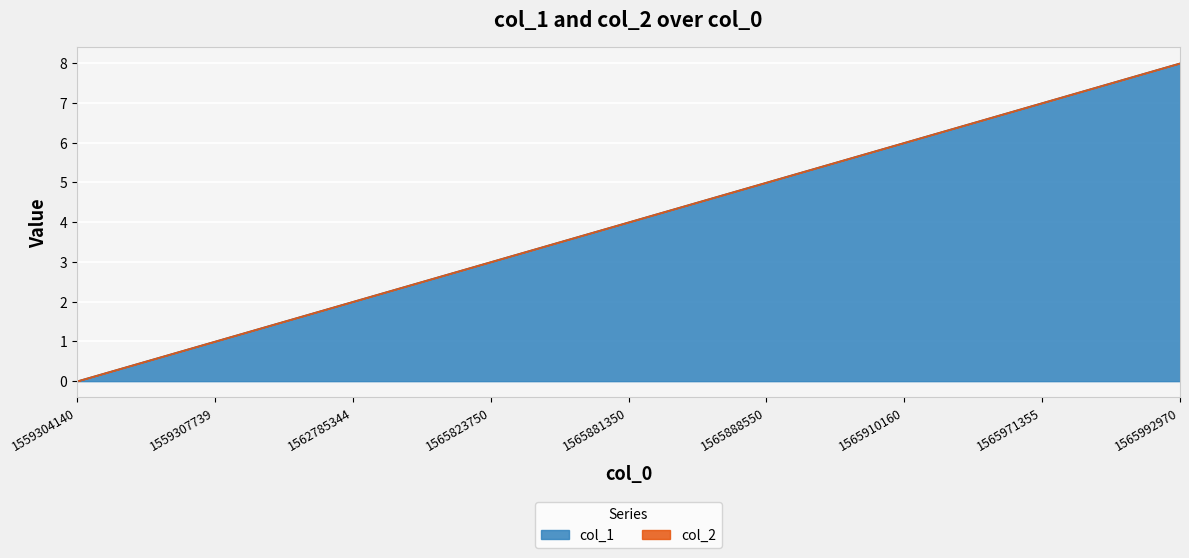

What is the difference between the maximum and minimum values?

8